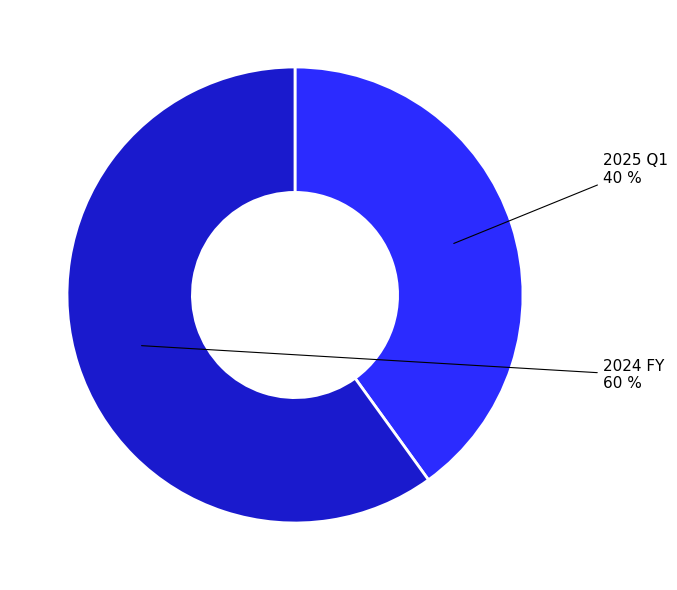

Does any single category account for the majority?

Yes